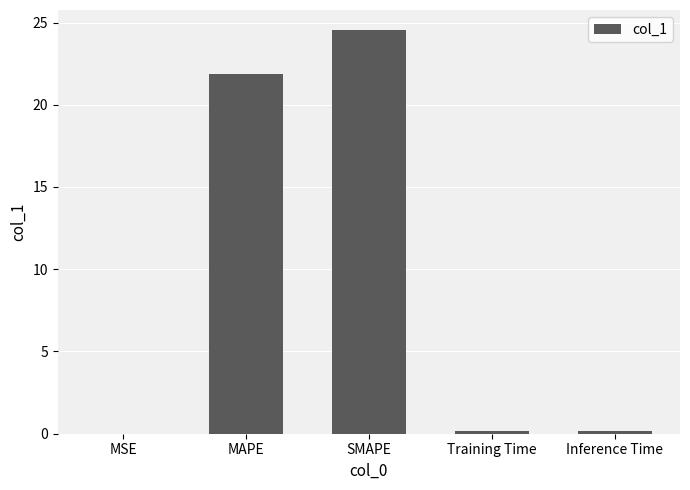

Is it true that the value at MSE is 0.0?

True